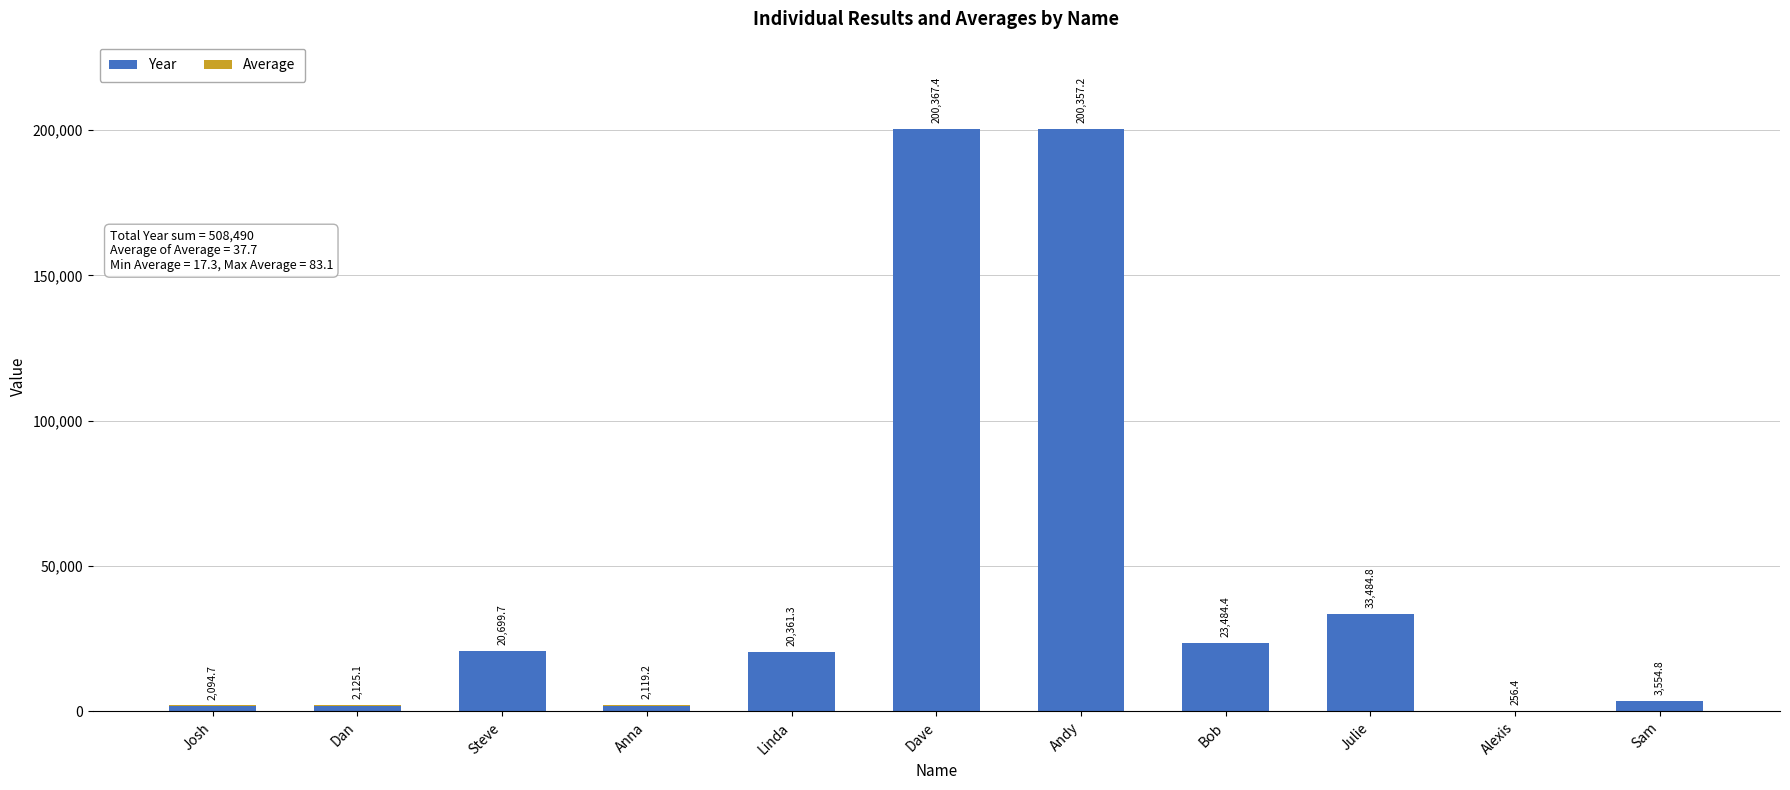

What is the maximum value for Year?

200345.0